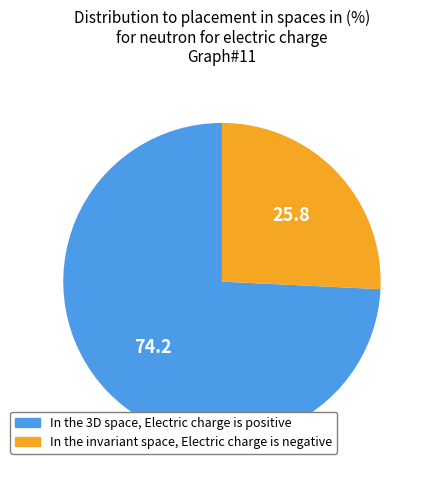

How many segments does this pie chart have?

2